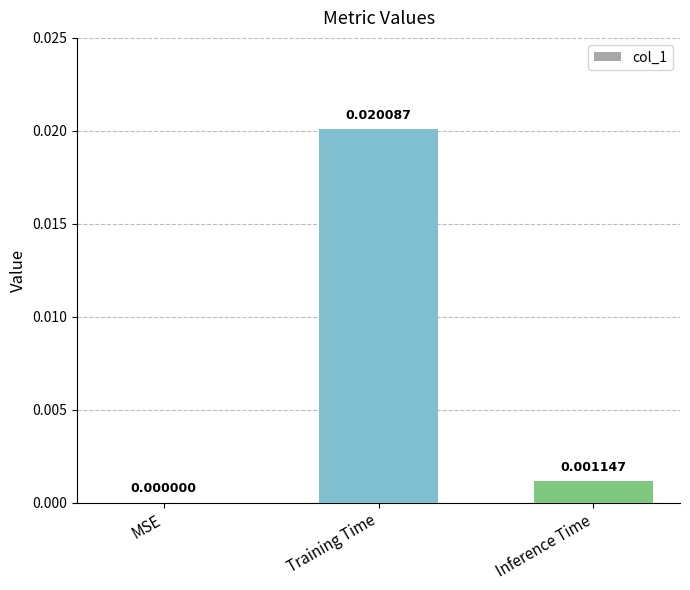

Which category has the highest value across all series?

Training Time